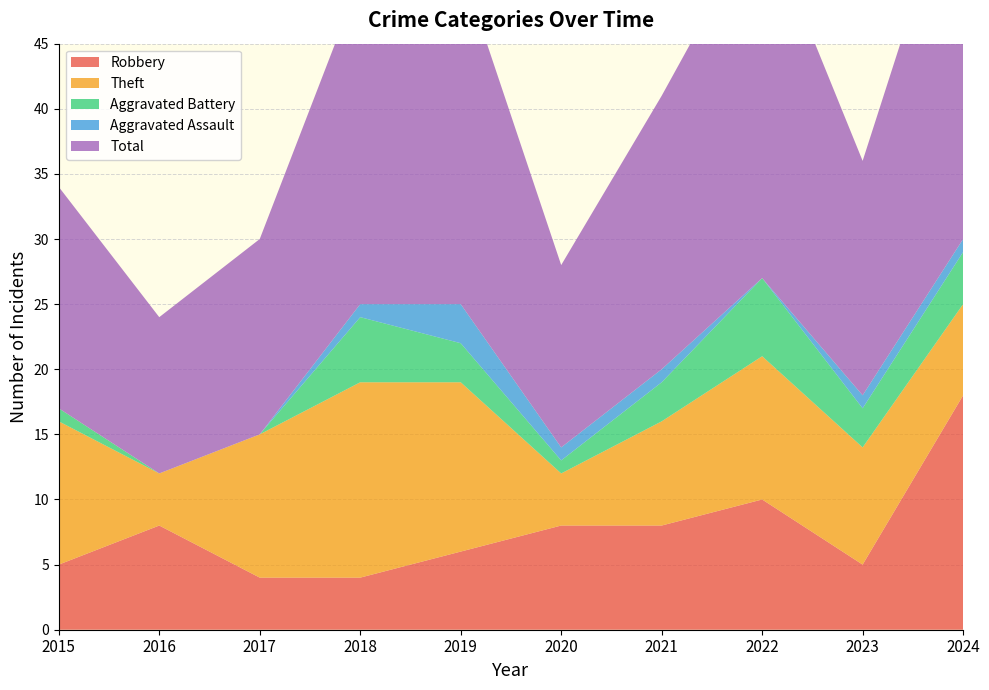

Reading left to right, transcribe all the data shown in this chart.

Robbery: 2015=5	2016=8	2017=4	2018=4	2019=6	2020=8	2021=8	2022=10	2023=5	2024=18
Theft: 2015=11	2016=4	2017=11	2018=15	2019=13	2020=4	2021=8	2022=11	2023=9	2024=7
Aggravated Battery: 2015=1	2016=0	2017=0	2018=5	2019=3	2020=1	2021=3	2022=6	2023=3	2024=4
Aggravated Assault: 2015=0	2016=0	2017=0	2018=1	2019=3	2020=1	2021=1	2022=0	2023=1	2024=1
Total: 2015=17	2016=12	2017=15	2018=25	2019=26	2020=14	2021=21	2022=28	2023=18	2024=30